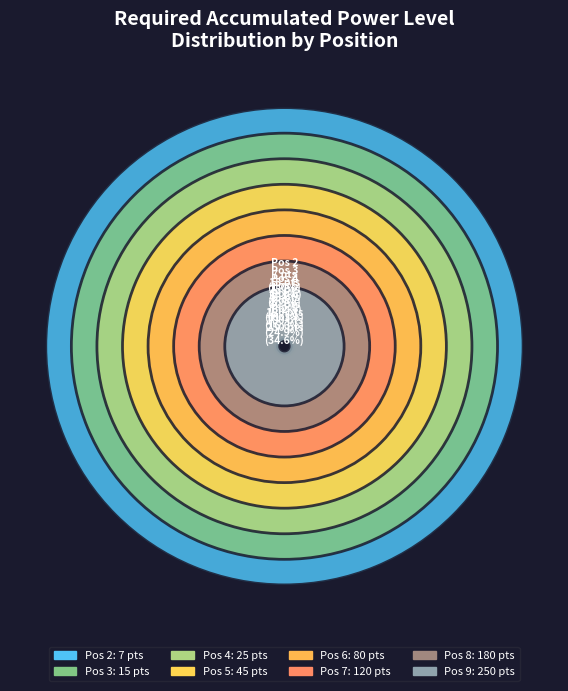

What is the change in value from 2 to 4?

+18